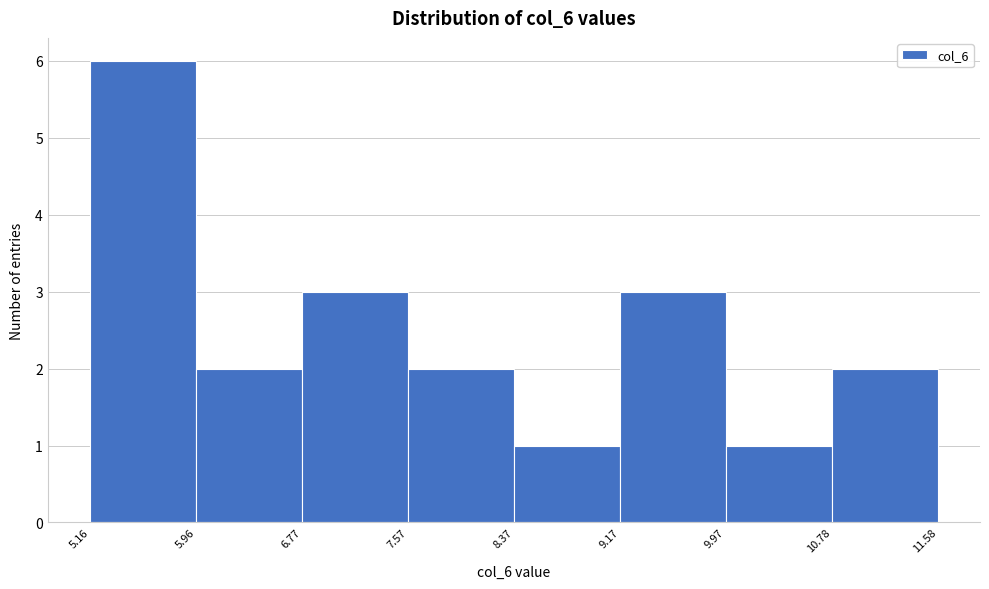

How tall is the bar that spans 9.97 to 10.78 on the x-axis? The values are not printed on the chart, so give them approximately, as read against the axis.

1